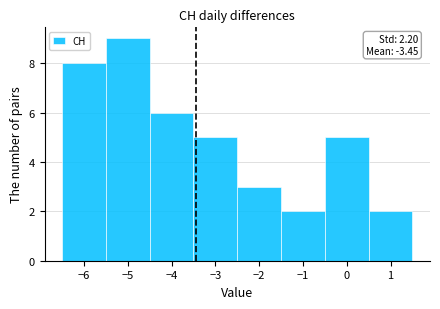

Over which range of the x-axis is the bar tallest?

-5.5 to -4.5